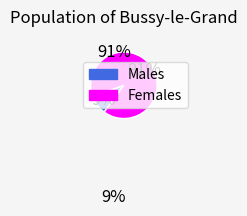

To the nearest percent, what is the average slice percentage?

50%